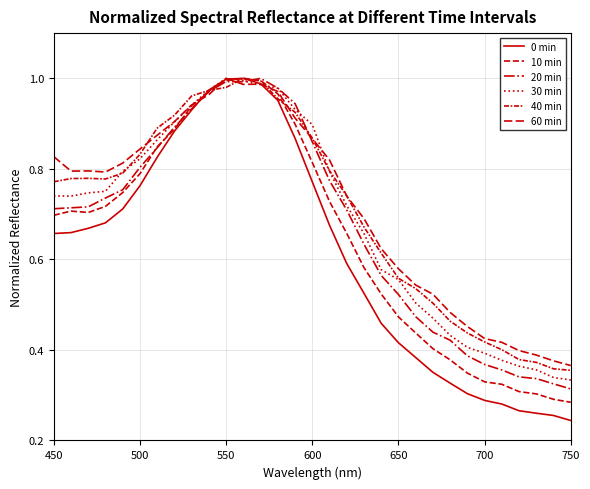

How many times do 40 min and 0 min cross each other?

1